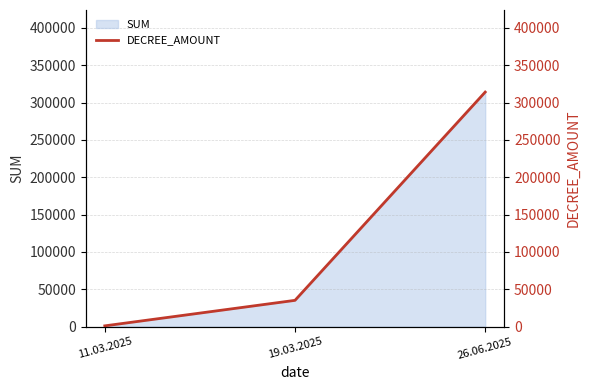

True or false: the data shows 1681.4 at 11.03.2025.

False